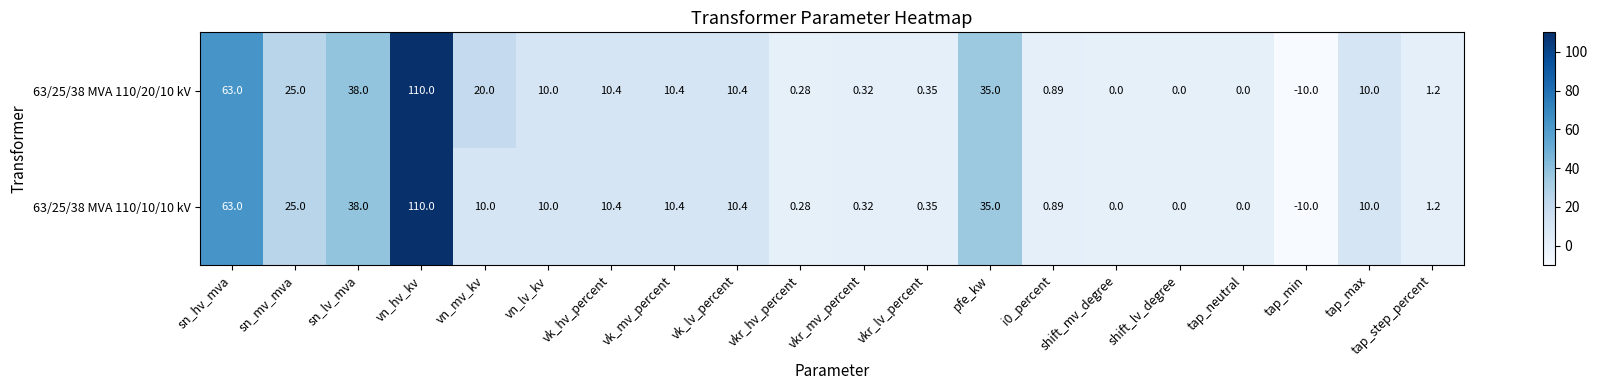

List the series in order of their overall mean, highest first.

63/25/38 MVA 110/20/10 kV, 63/25/38 MVA 110/10/10 kV